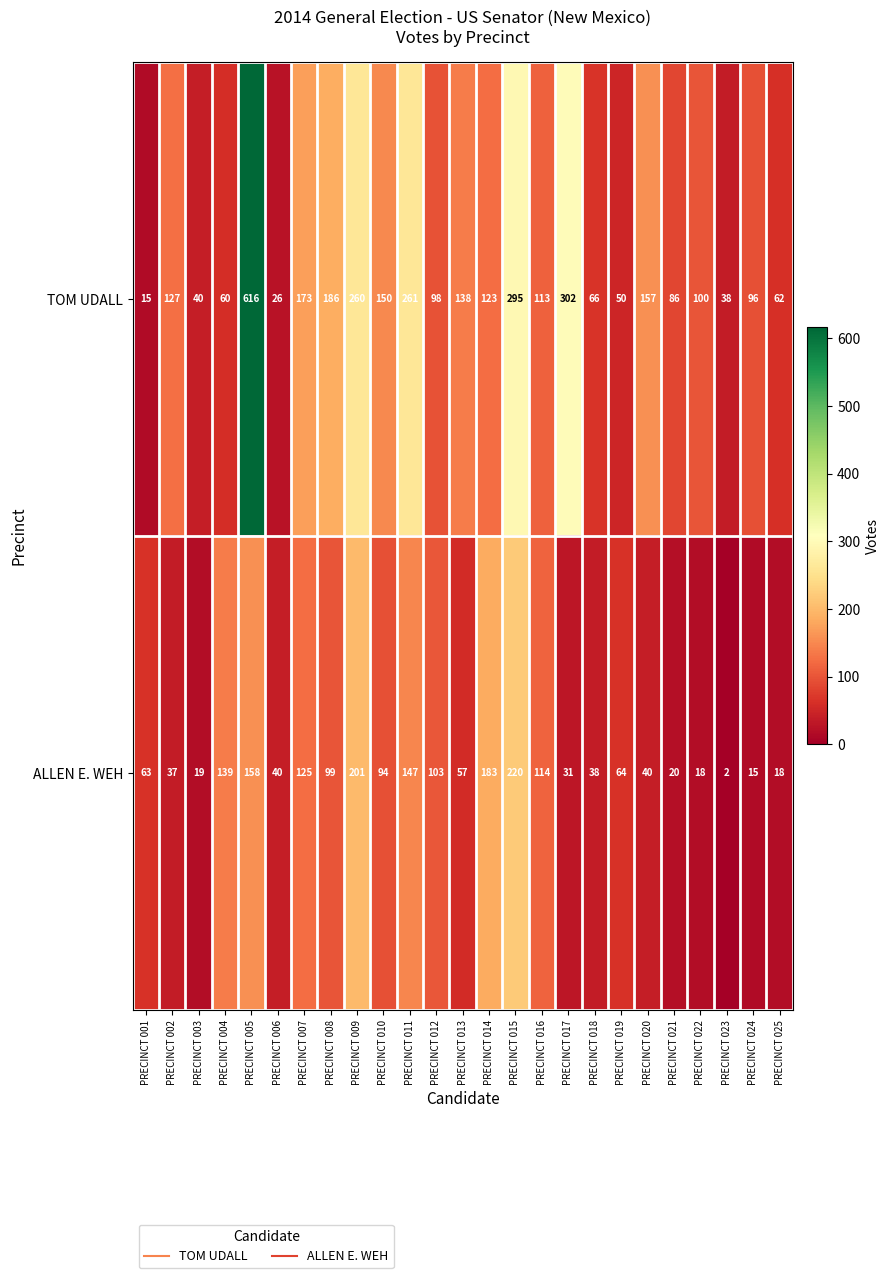

True or false: TOM UDALL has a value of 186 at PRECINCT 008.

True